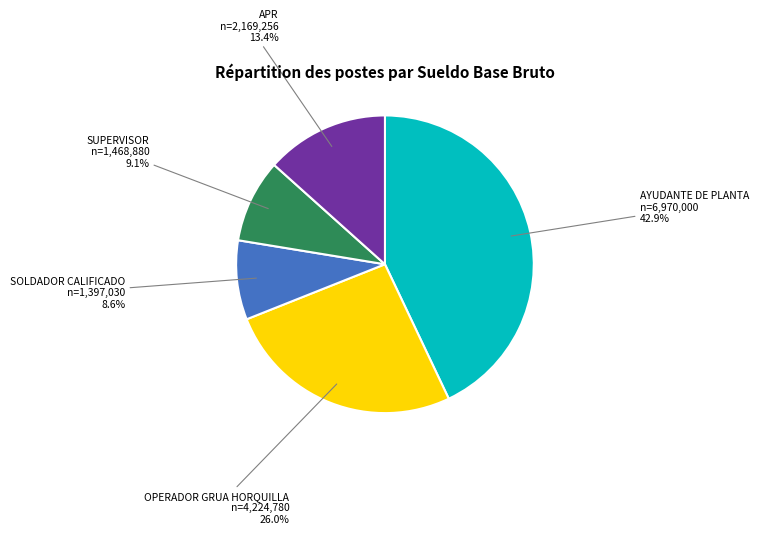

Is SUPERVISOR the majority of the pie?

No